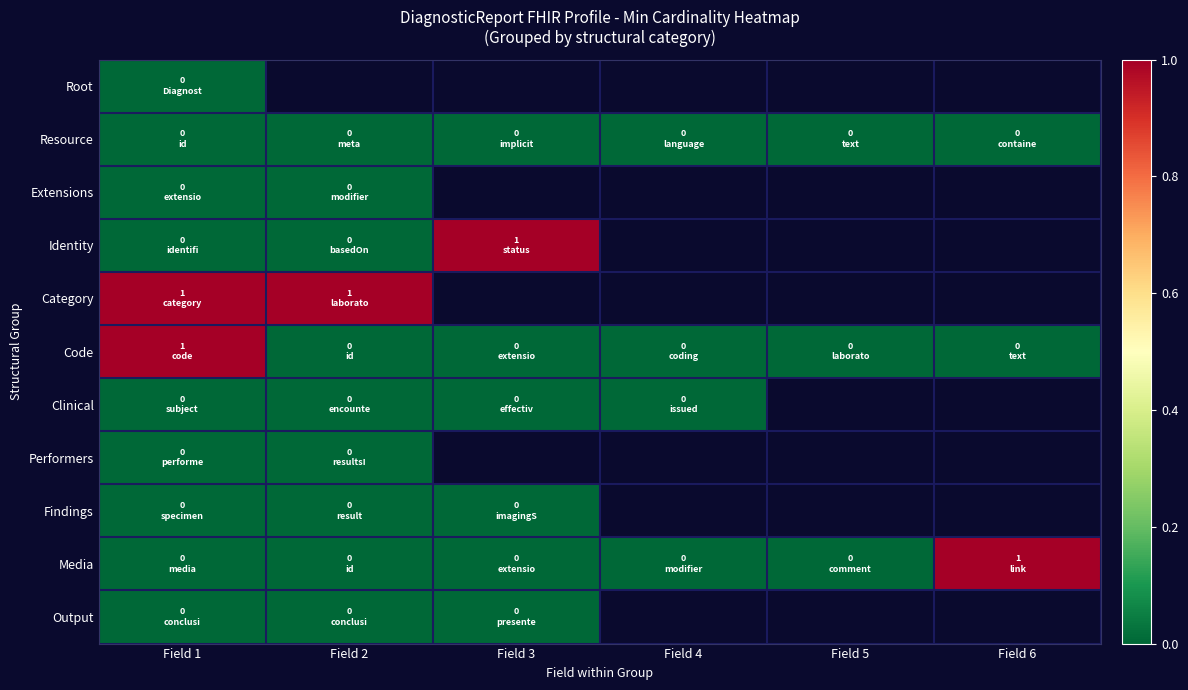

Between Field 5 and Field 6, which is larger?

Field 6